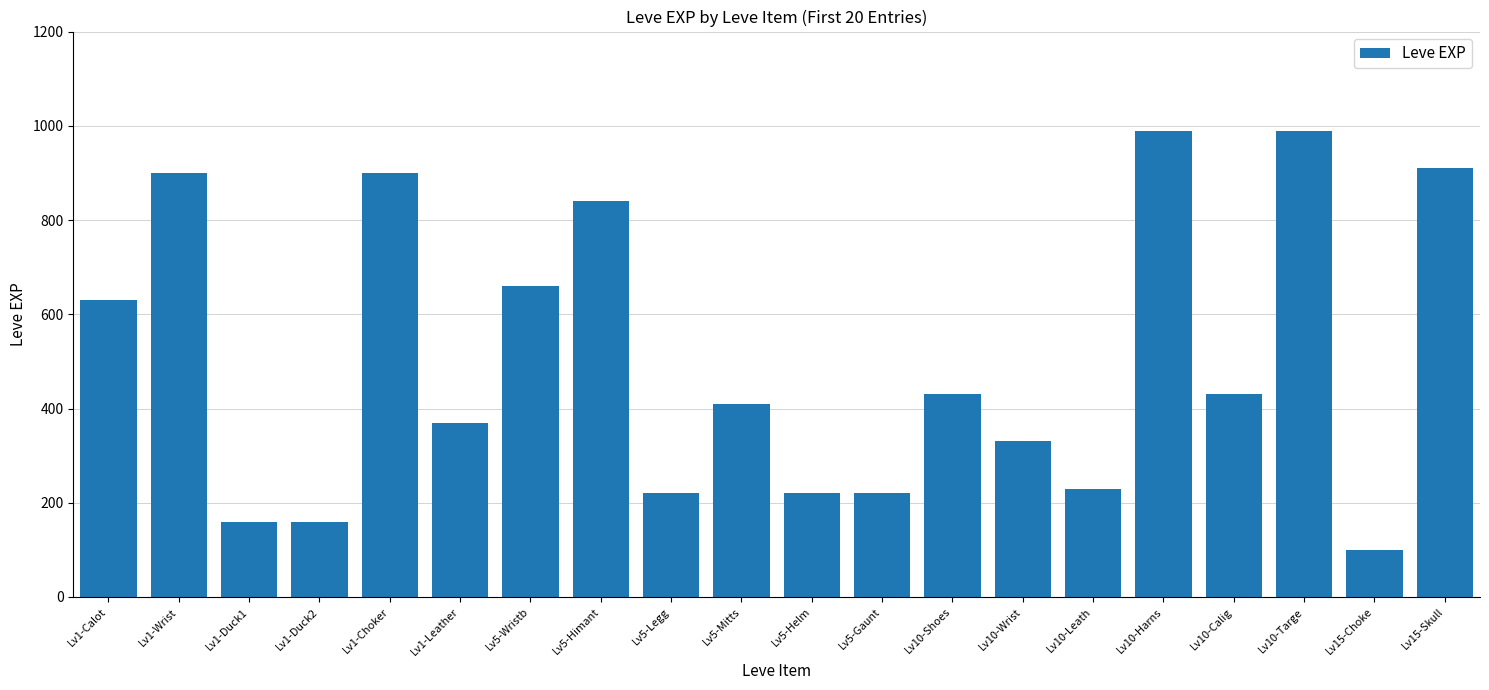

What is the sum of all values?

10100